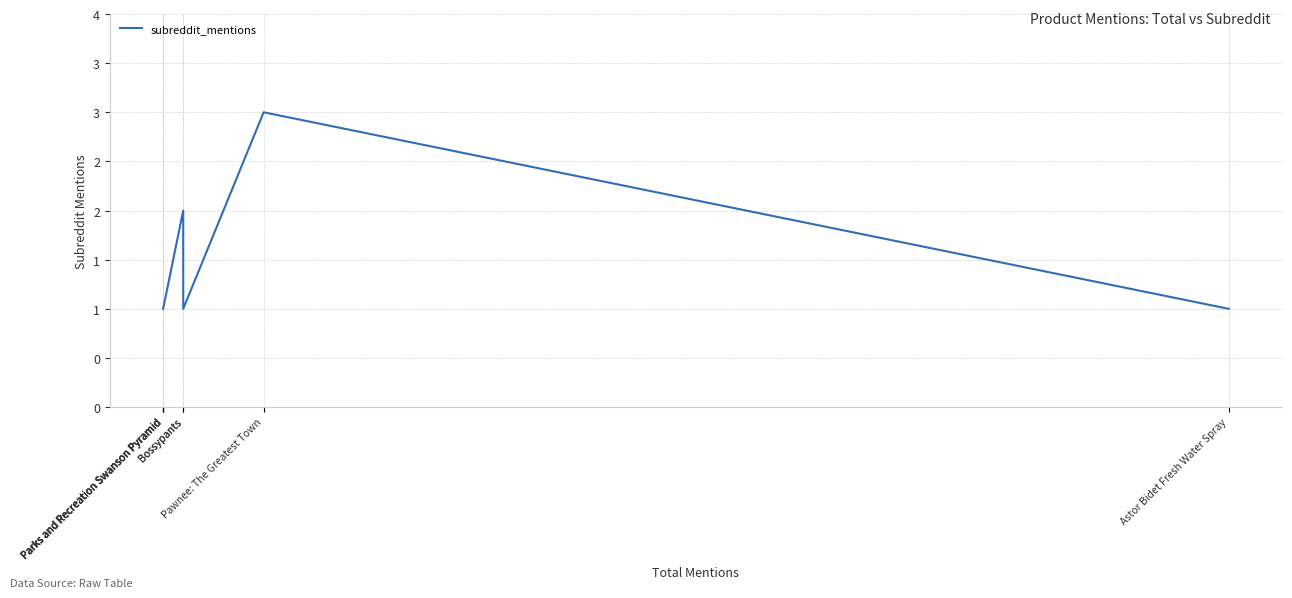

What is the difference between the maximum and minimum values?

2